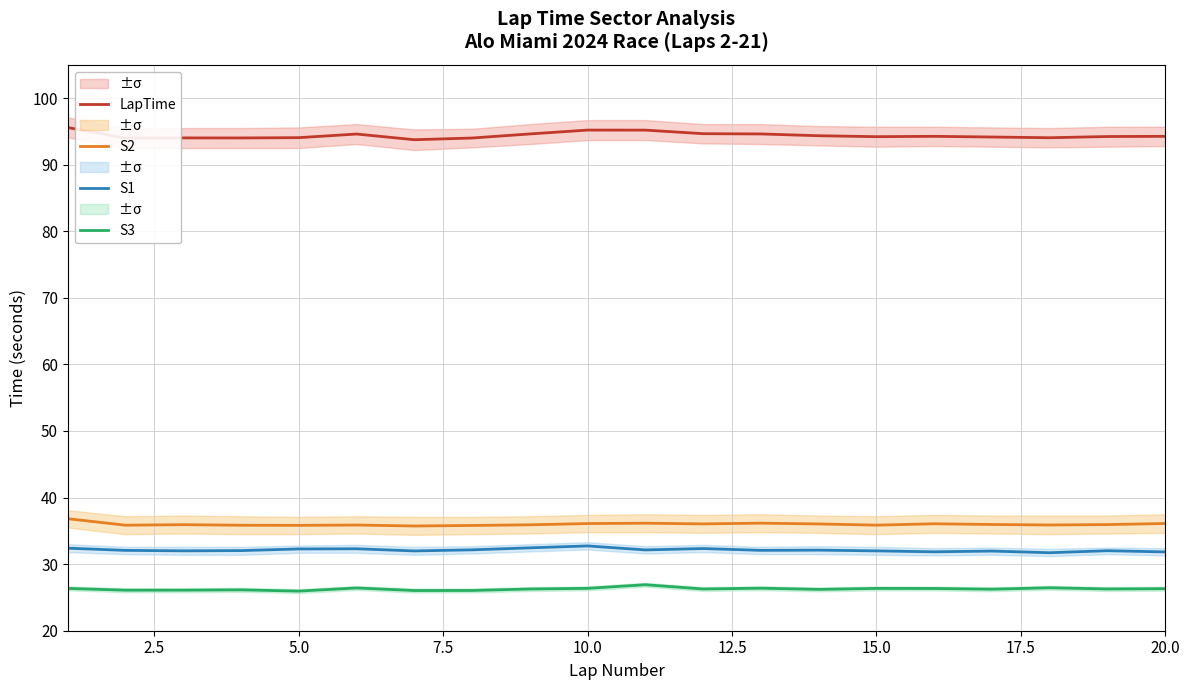

True or false: S3 and S1 intersect in this chart.

False